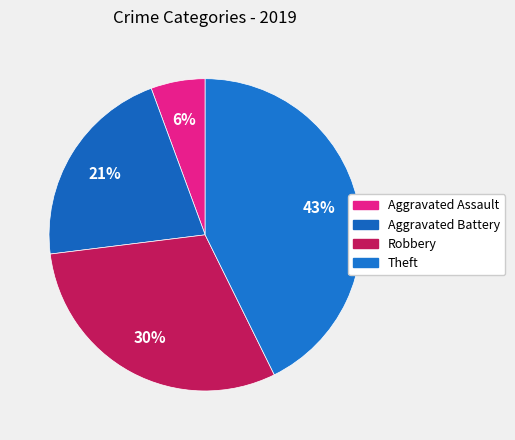

Combined, what portion of the pie is Robbery and Aggravated Assault?

36.0%